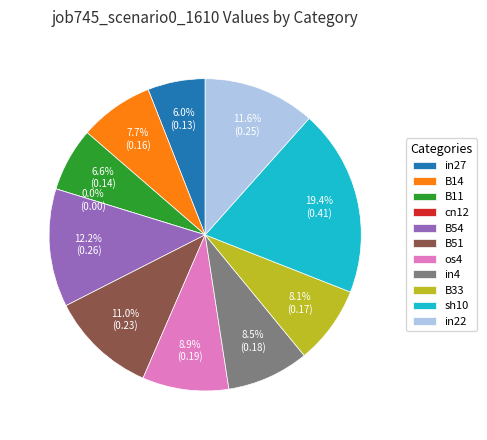

Which category has the smallest portion of the pie?

cn12